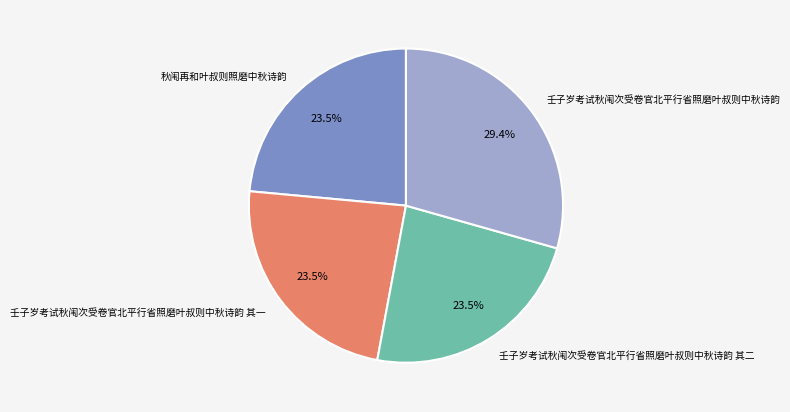

How many segments does this pie chart have?

4